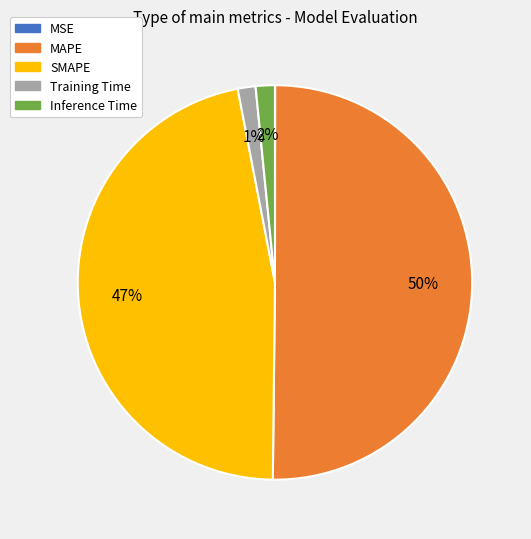

What percentage is the SMAPE slice, to the nearest percent?

47%